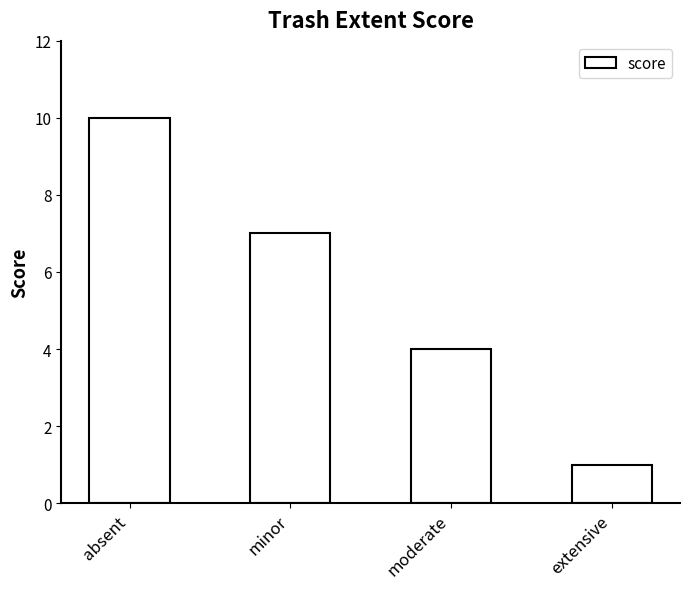

Approximately how many times larger is the value at moderate compared to extensive?

4.0